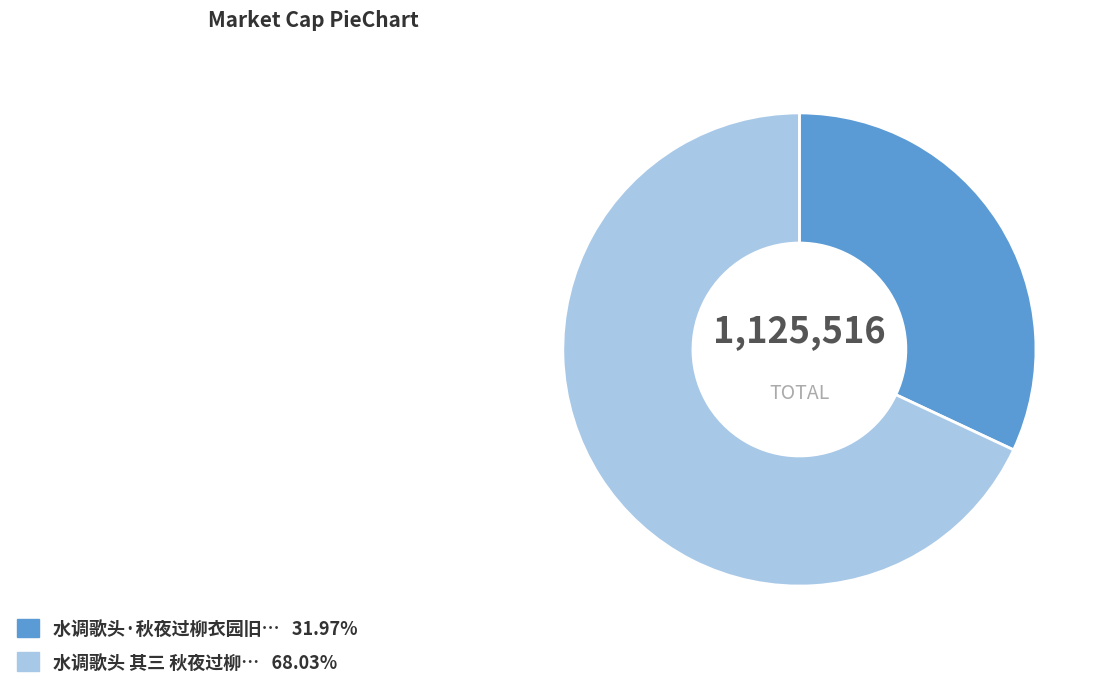

How many segments does this pie chart have?

2